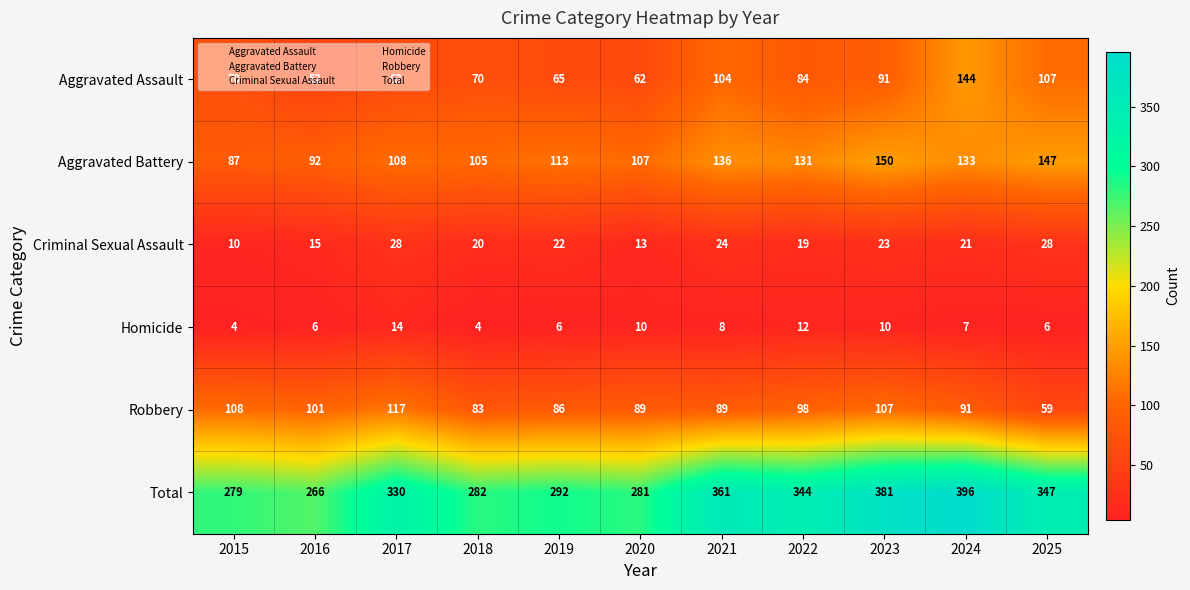

At 2017, list the series in order from smallest to largest.

Homicide, Criminal Sexual Assault, Aggravated Assault, Aggravated Battery, Robbery, Total